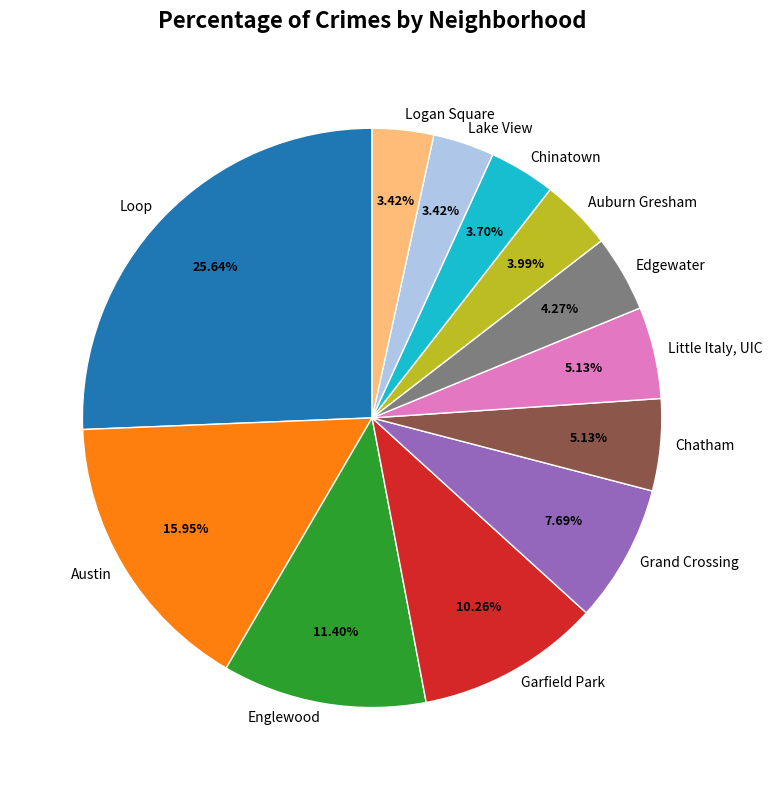

Combined, do Englewood and Lake View account for over 50%?

No